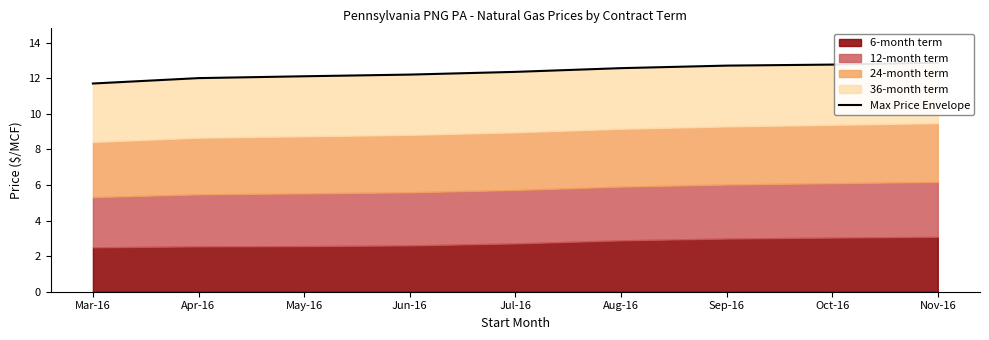

What position from the right is Nov-16?

1